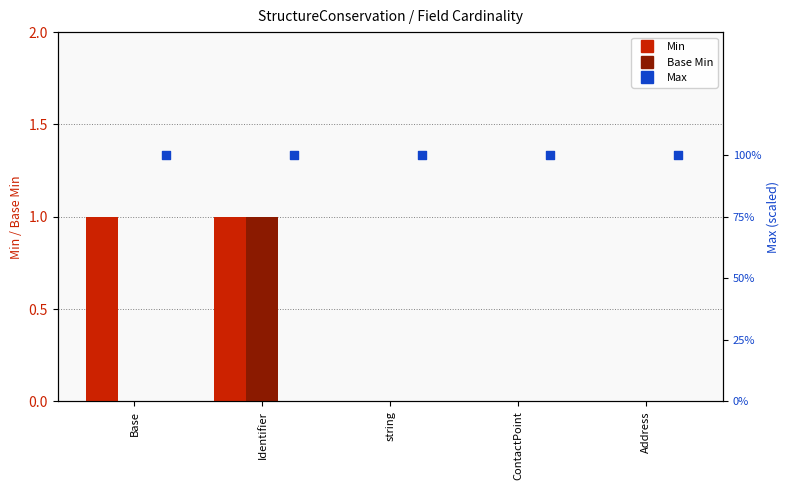

At how many categories does at least one series exceed 54?

5